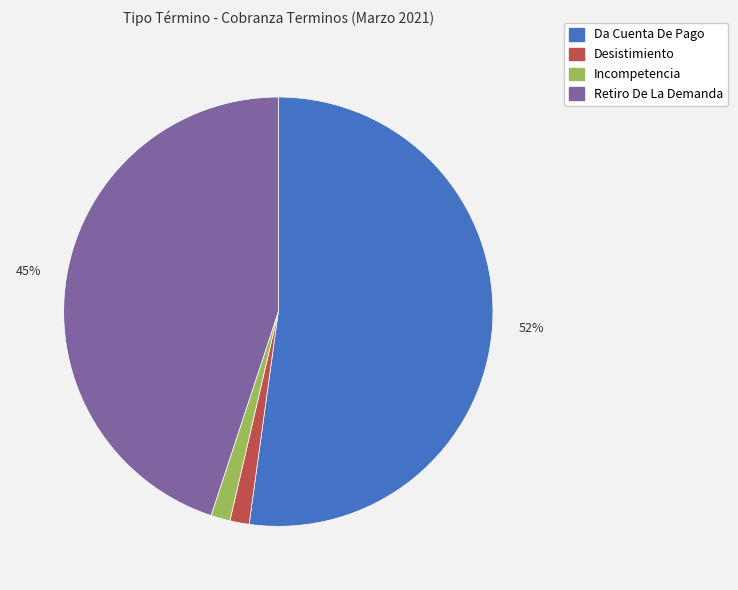

Is it true that Desistimiento is 1% of the pie?

True